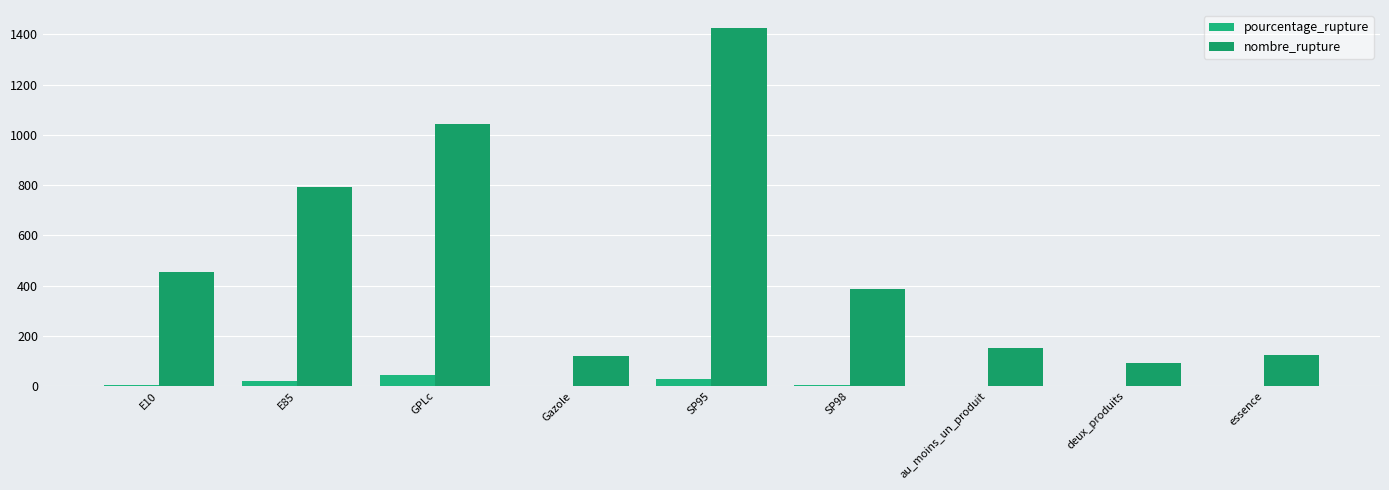

Does the chart contain stacked bars?

No